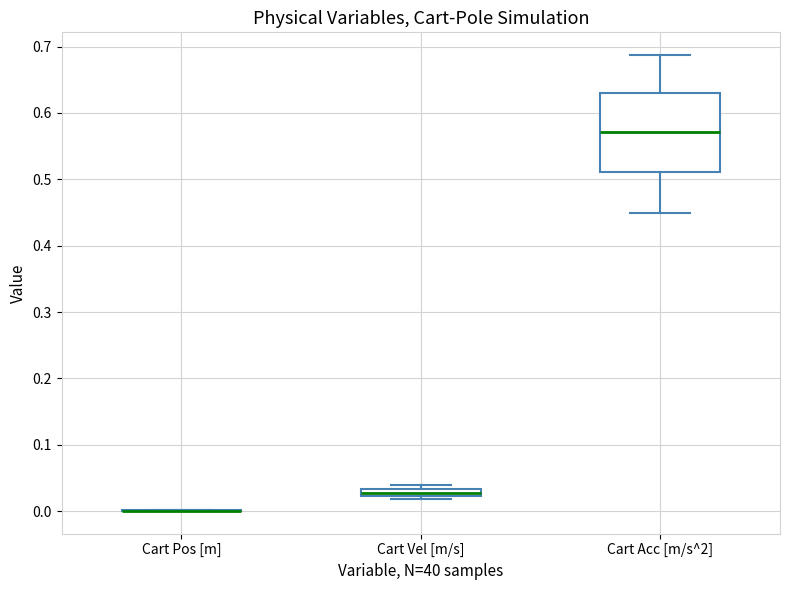

Which box is the tallest, from its lower edge to its upper edge?

Cart Acc [m/s^2]